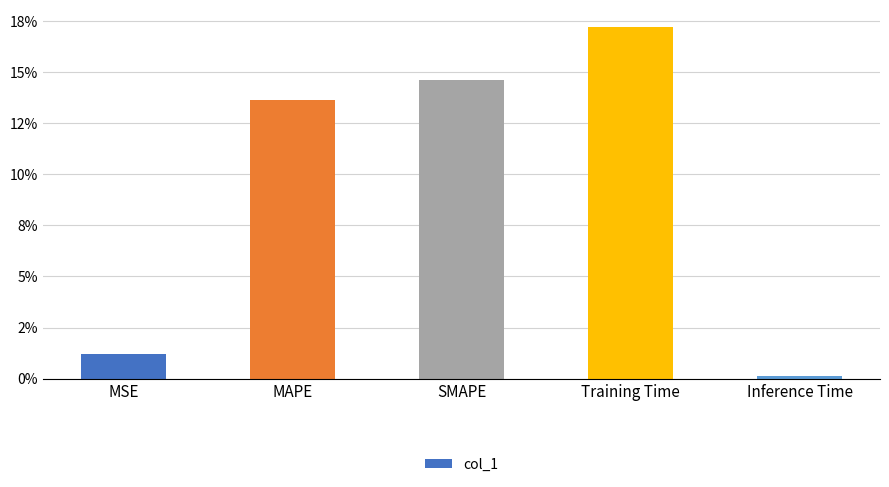

List the labels in order of value, largest first.

Training Time, SMAPE, MAPE, MSE, Inference Time